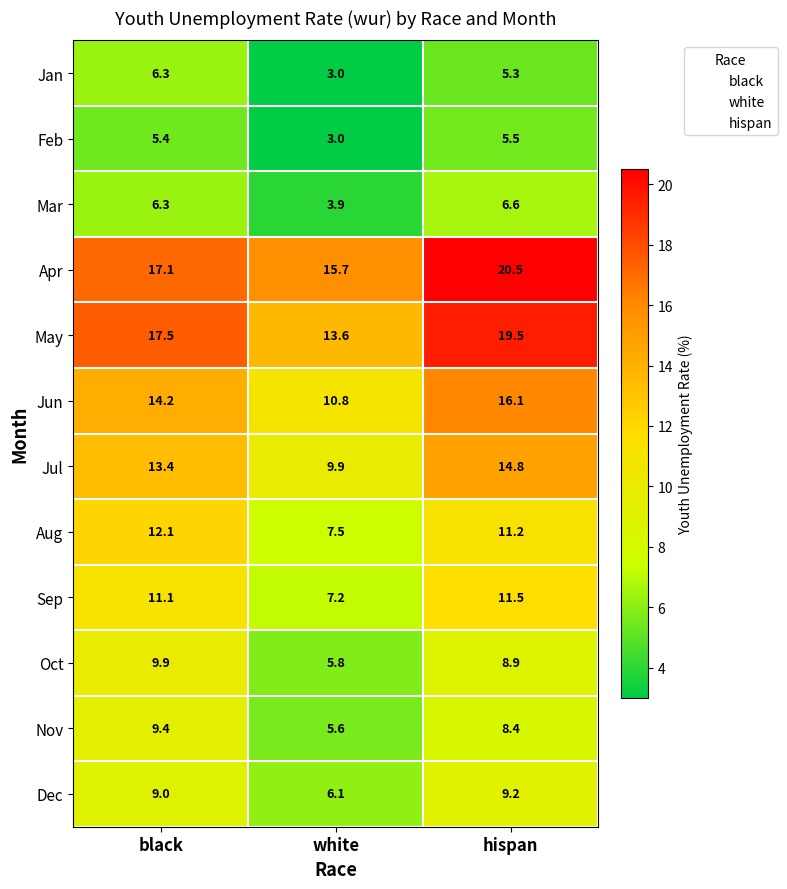

Which category has the lowest value in the Apr series?

white